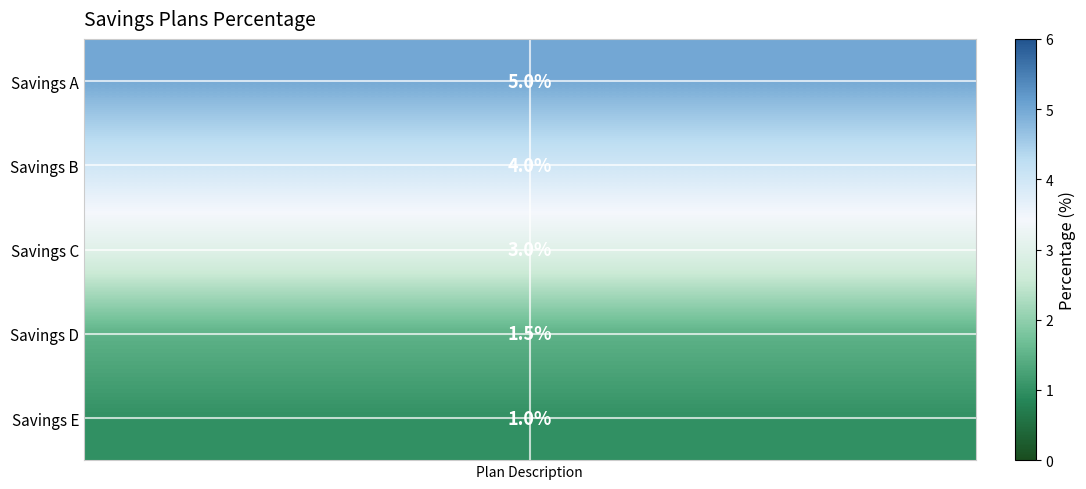

List the series in order of their peak value, highest first.

Savings A, Savings B, Savings C, Savings D, Savings E